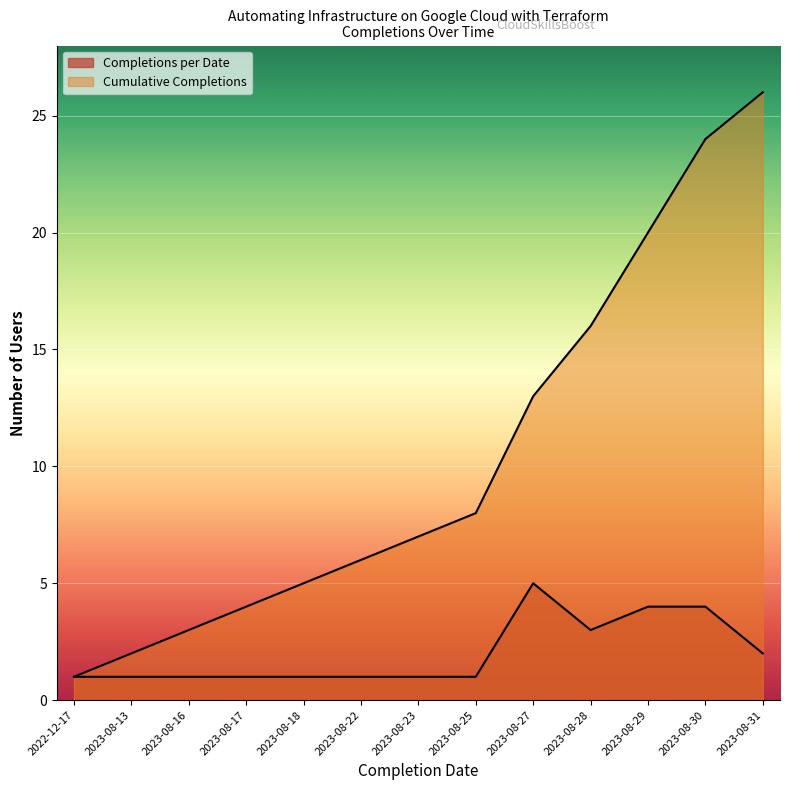

Which has a higher value, 2023-08-17 or 2023-08-23?

2023-08-17